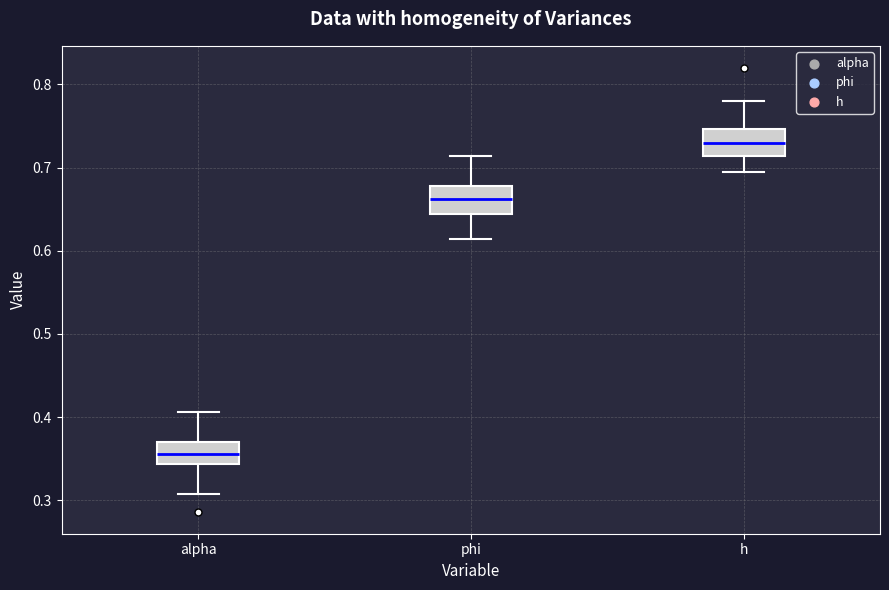

Reading left to right, transcribe this box plot: for each box, give where its median line is, the range the box spans, and where its two whiskers end, as read against the y-axis. The values are not printed on the chart, so give them approximately, as read against the axis.

alpha: median 0.36, box 0.34 to 0.37, whiskers 0.31 to 0.41
phi: median 0.66, box 0.64 to 0.68, whiskers 0.61 to 0.71
h: median 0.73, box 0.71 to 0.75, whiskers 0.70 to 0.78